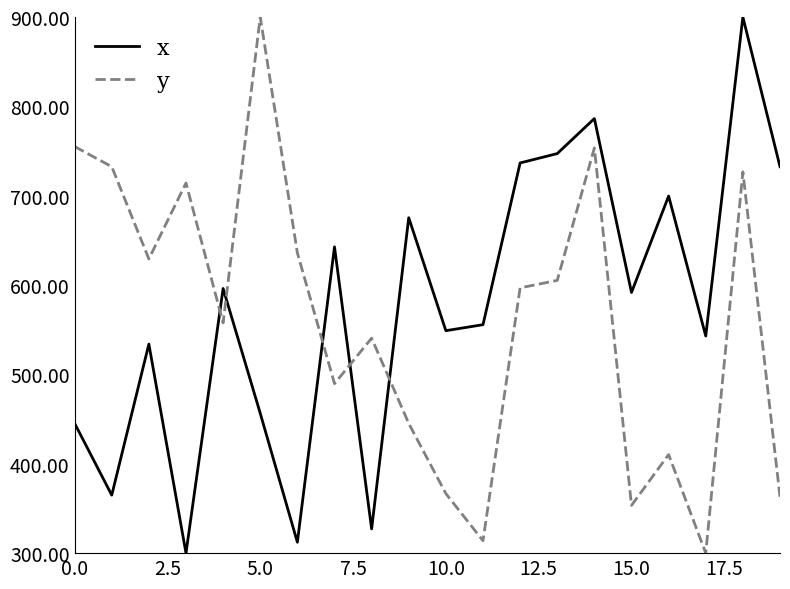

What is the difference between the maximum and minimum values in the x series?

600.0